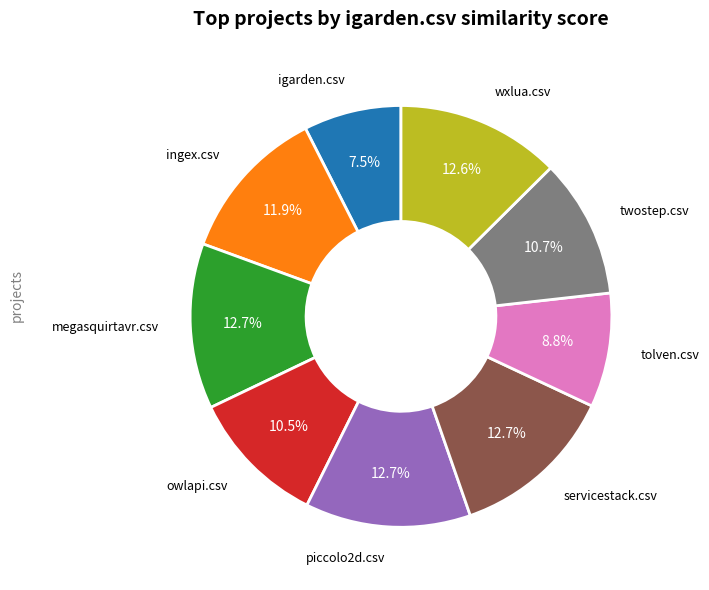

How many segments does this pie chart have?

9